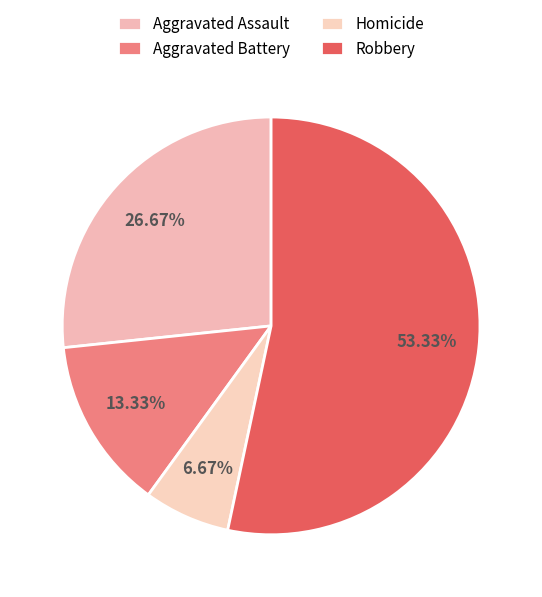

Between Homicide and Aggravated Battery, which is larger?

Aggravated Battery